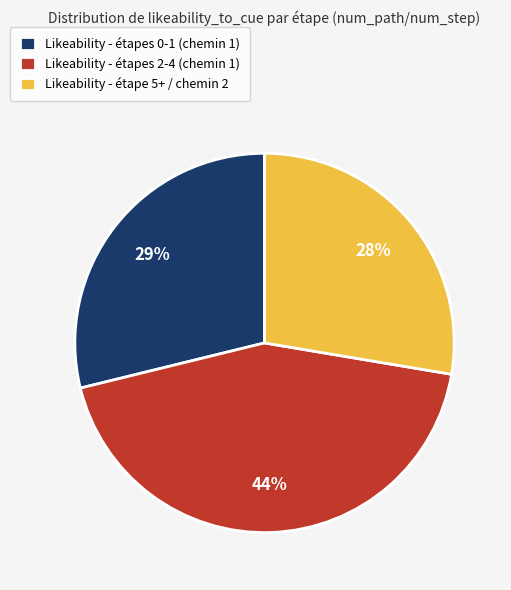

Combined, do Likeability - étapes 0-1 (chemin 1) and Likeability - étape 5+ / chemin 2 account for over 50%?

Yes